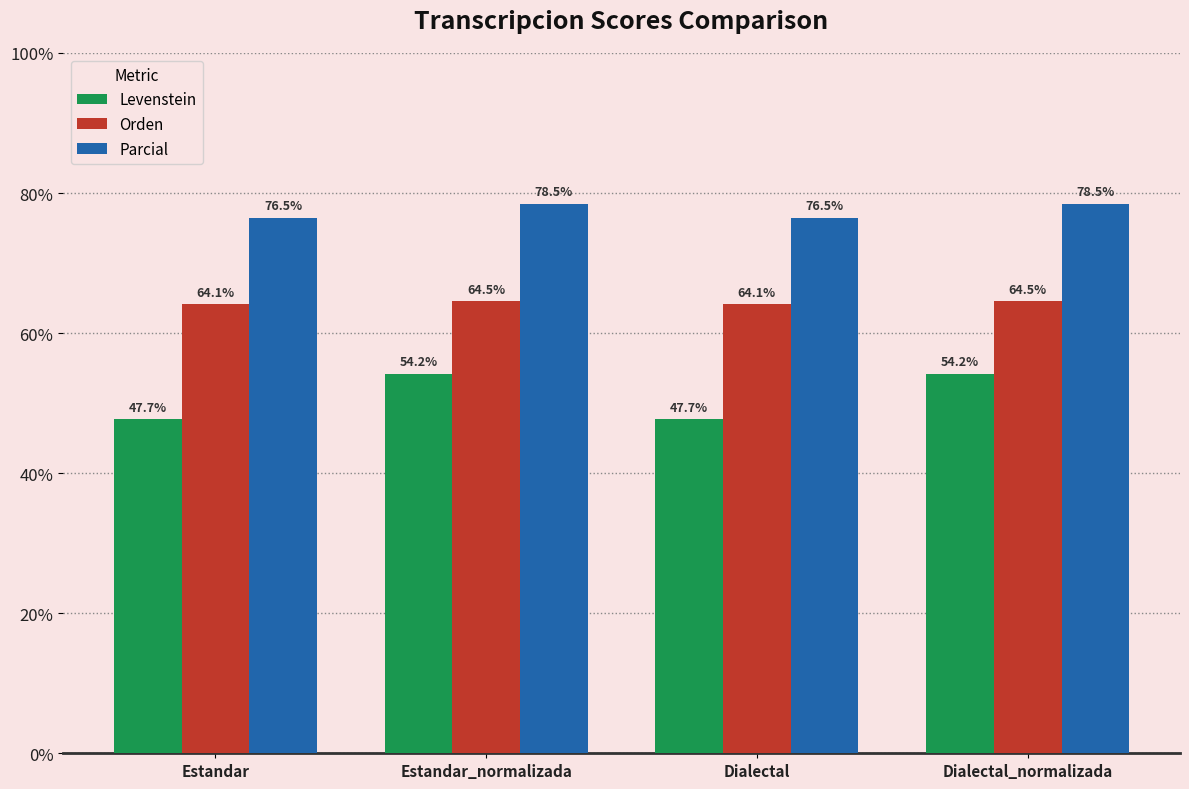

Which series has the largest total across all categories?

Parcial